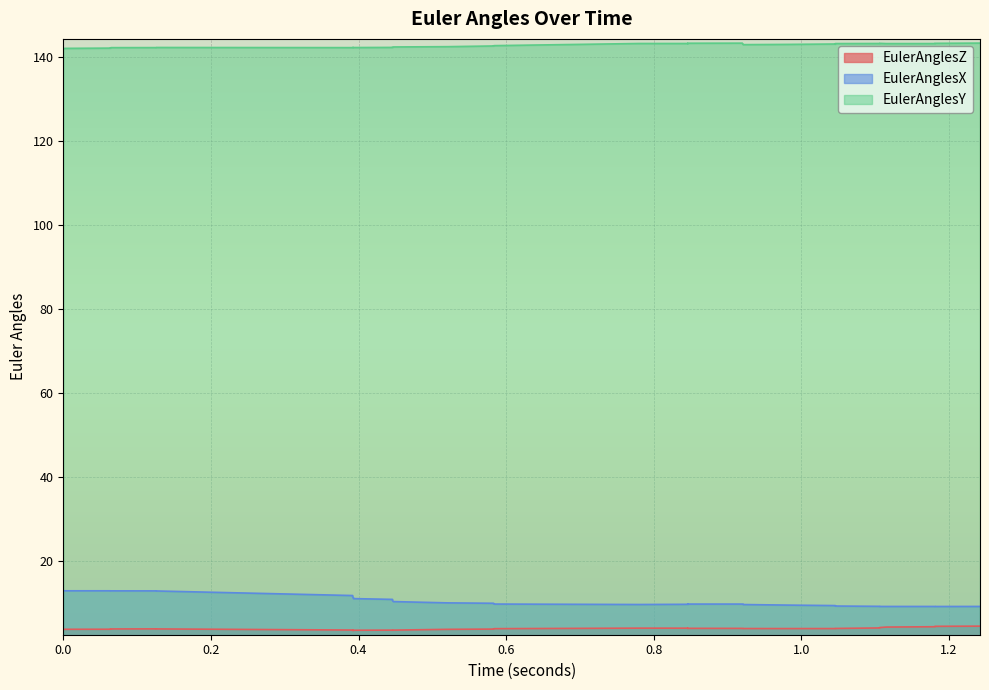

What is the difference between the second highest and minimum values in the EulerAnglesZ series?

1.0